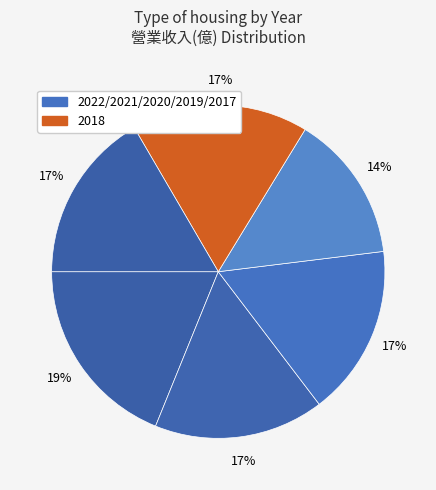

Which category has the biggest portion of the pie?

2022